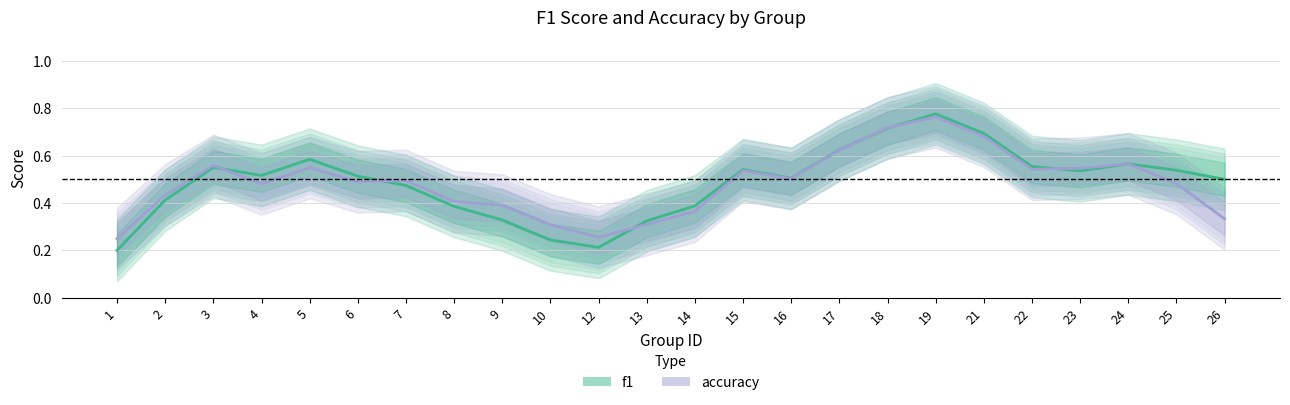

How many distinct data groups are displayed?

2